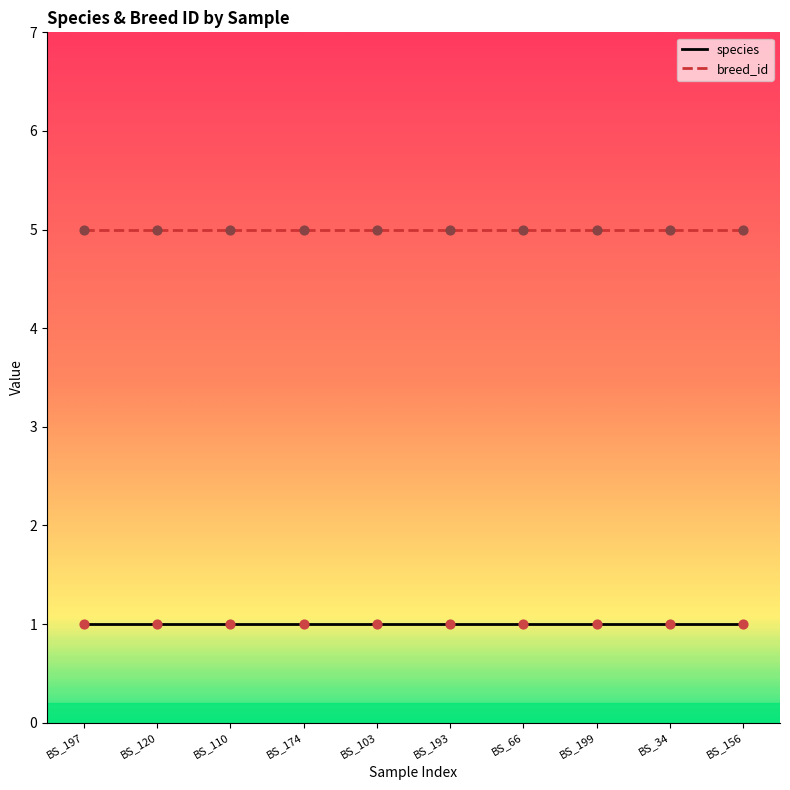

What are all the series names shown in the legend?

species, breed_id